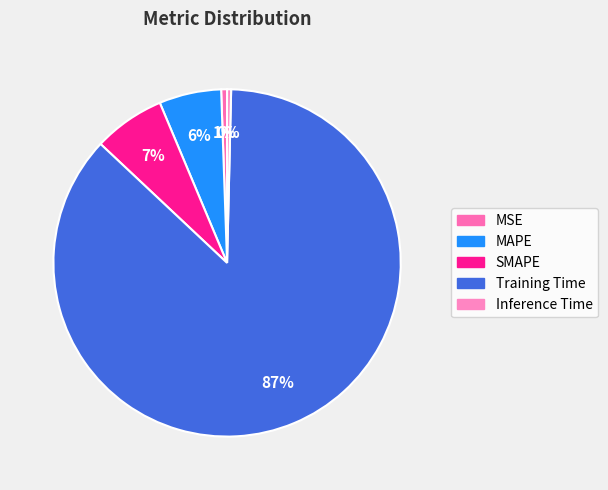

Rank the categories by value from highest to lowest.

Training Time, SMAPE, MAPE, MSE, Inference Time